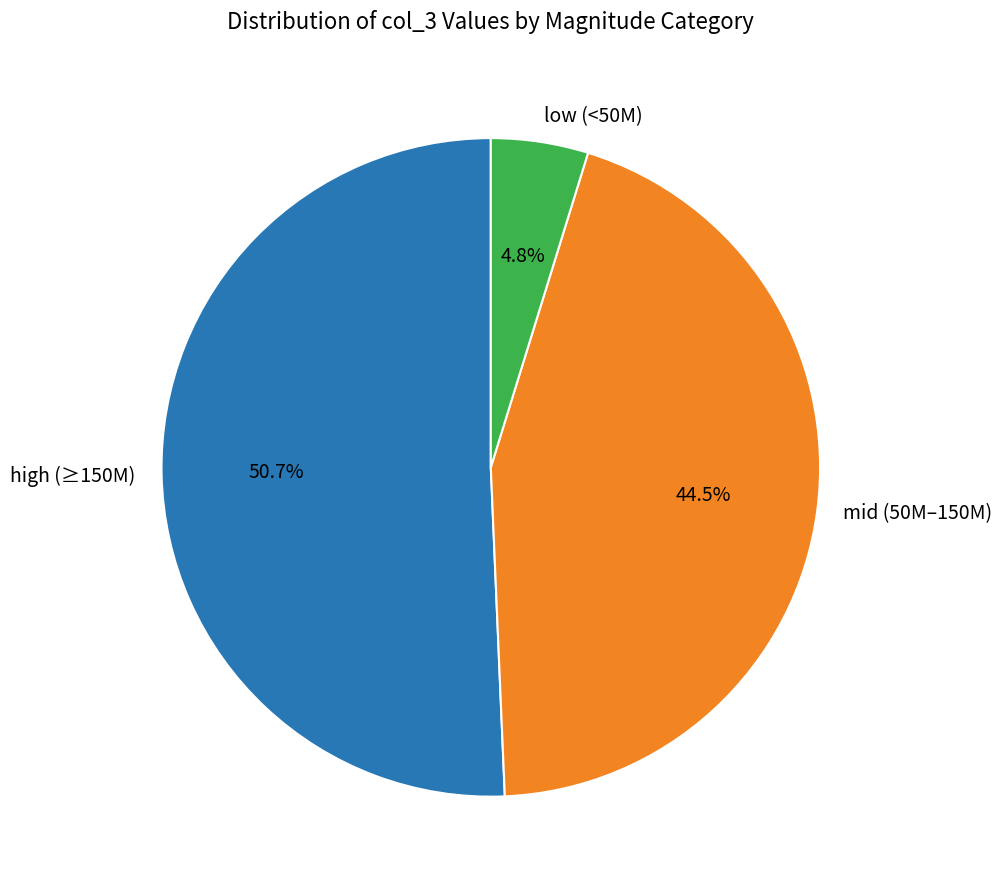

Approximately how many times larger is the value at mid (50M–150M) compared to low (<50M)?

9.3